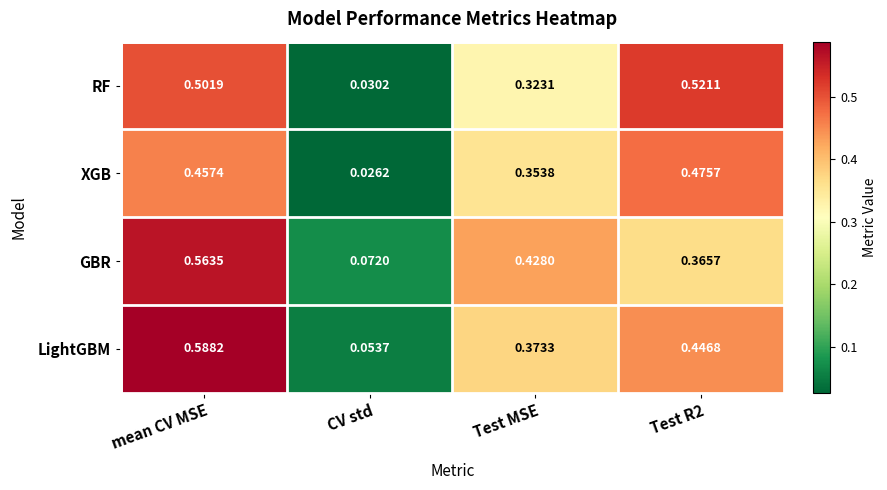

Rank the series by their average value, from highest to lowest.

LightGBM, GBR, RF, XGB